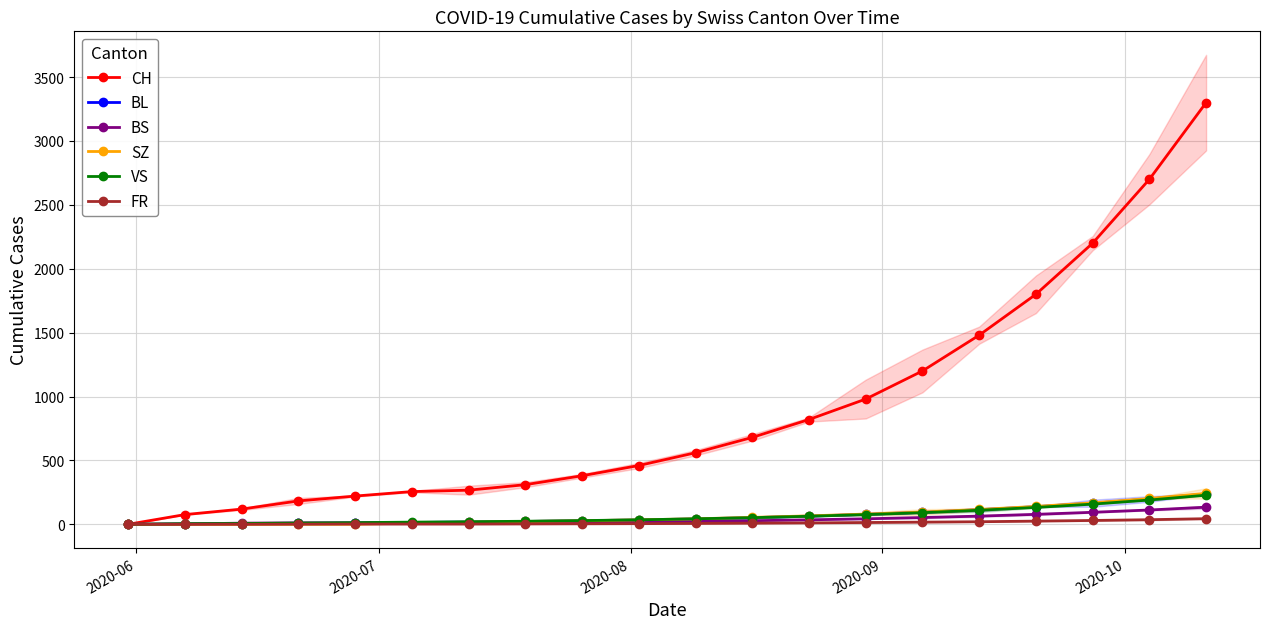

Read the VS value at 2020-07.

5